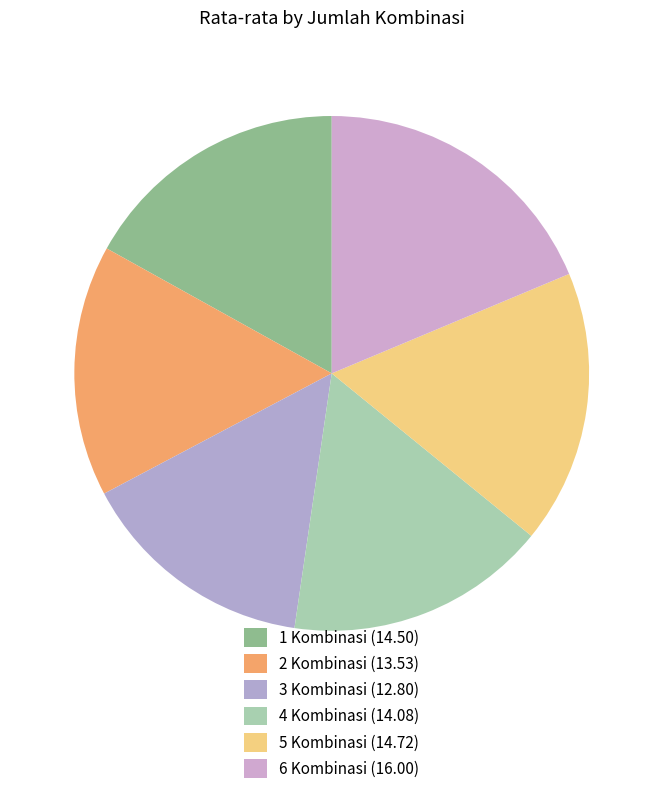

How many slices are in this pie chart?

6